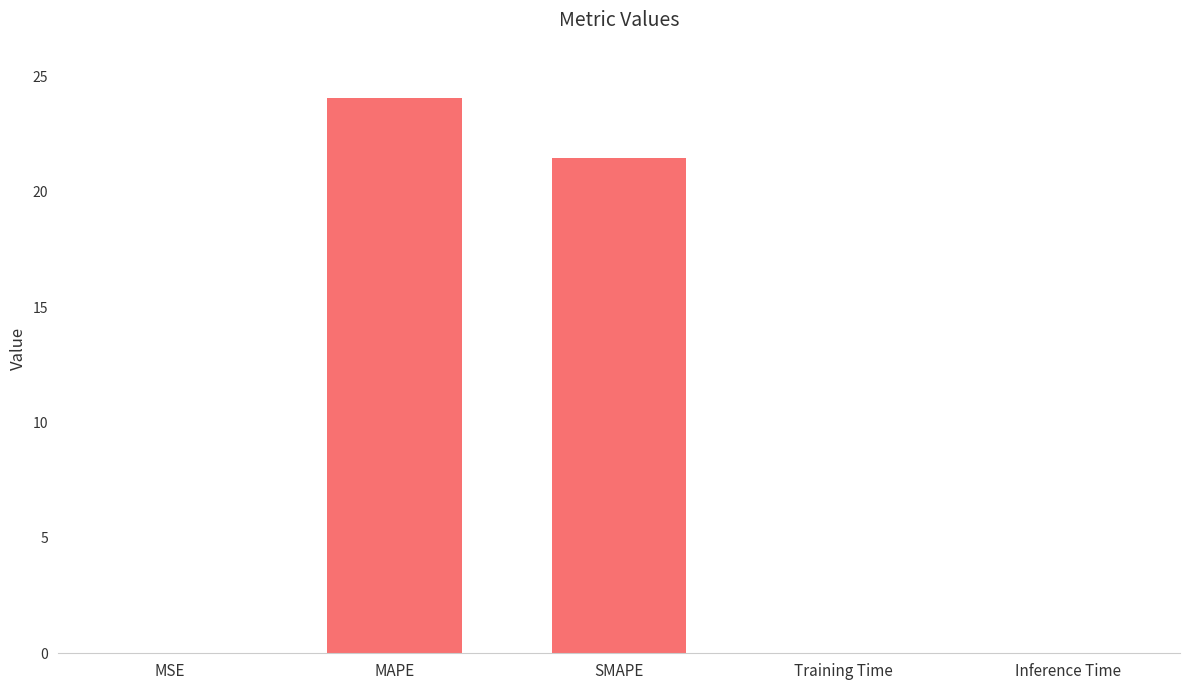

At which label is the value closest to 12?

SMAPE